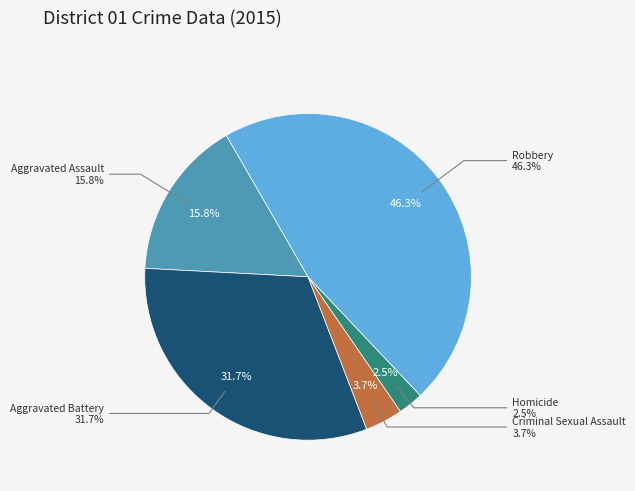

What is the total percentage of Criminal Sexual Assault and Homicide?

6.2%